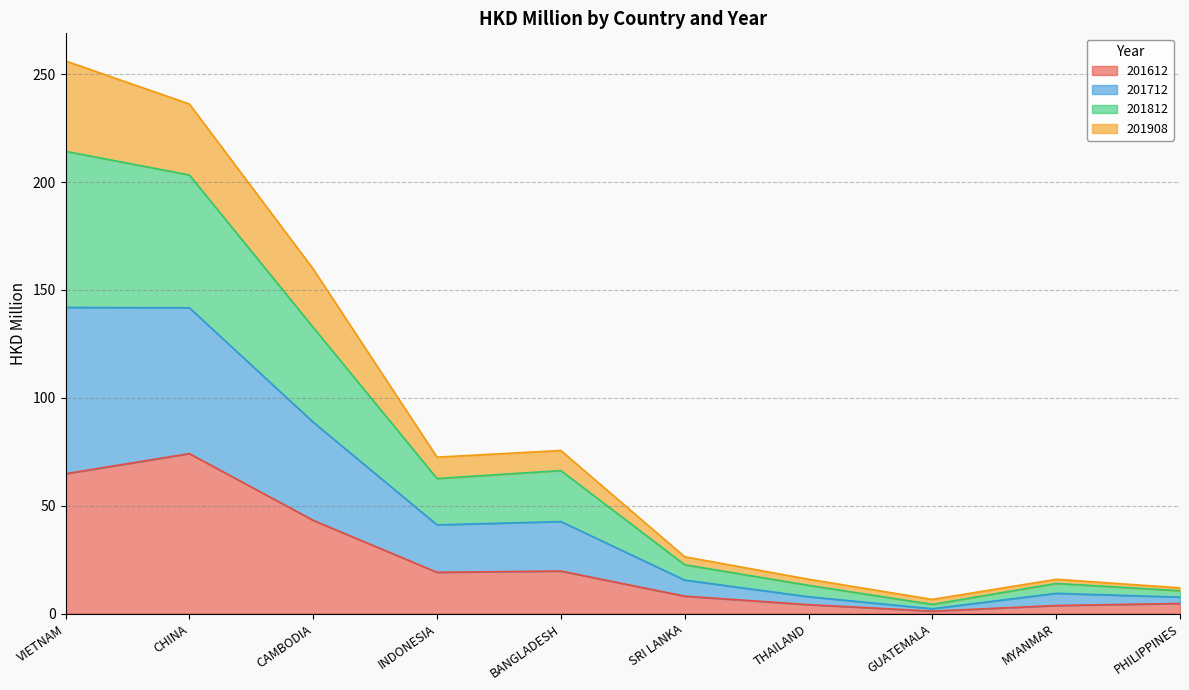

At which category is the sum across all series the highest?

VIETNAM